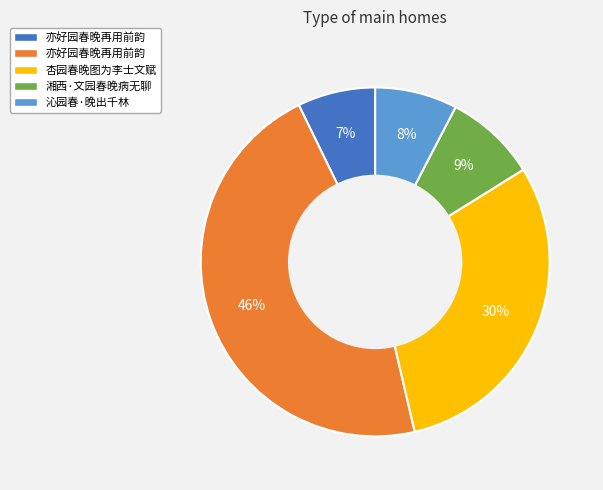

To the nearest percent, what is the difference between the largest and smallest slice percentages?

39%